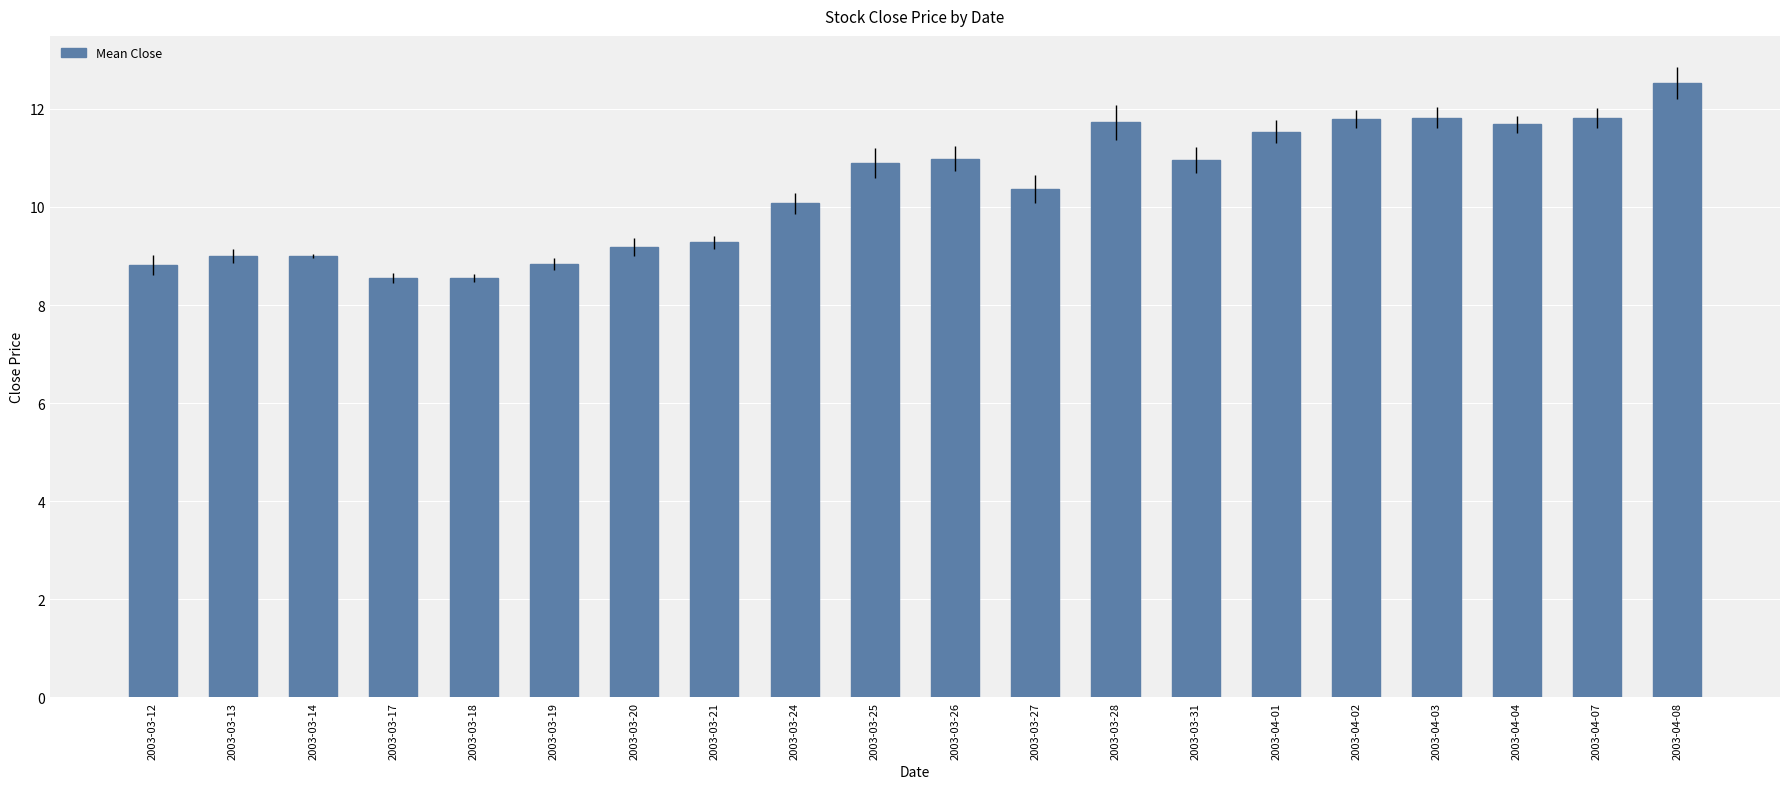

What is the difference between the second highest and minimum values?

3.3